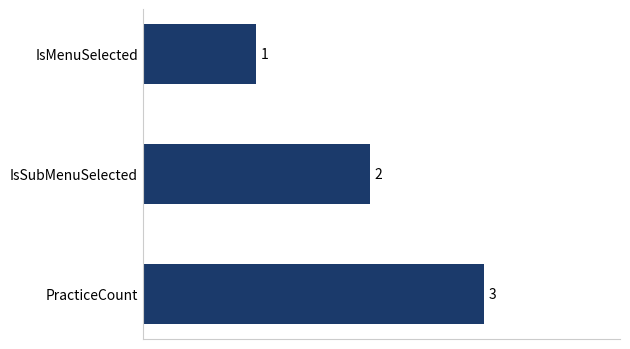

True or false: the data shows 3 at PracticeCount.

True